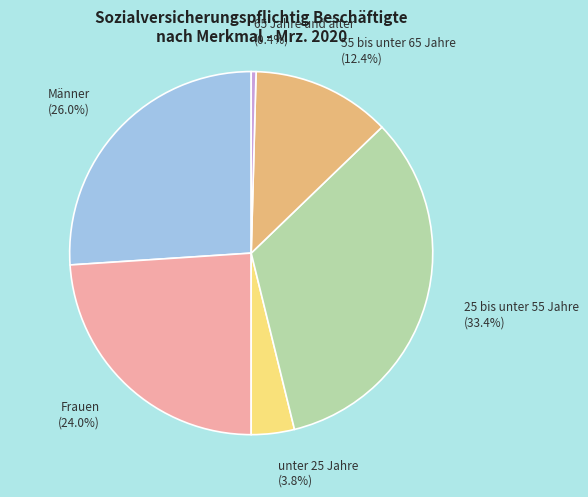

Which has a higher value, 25 bis unter 55 Jahre or Frauen?

25 bis unter 55 Jahre